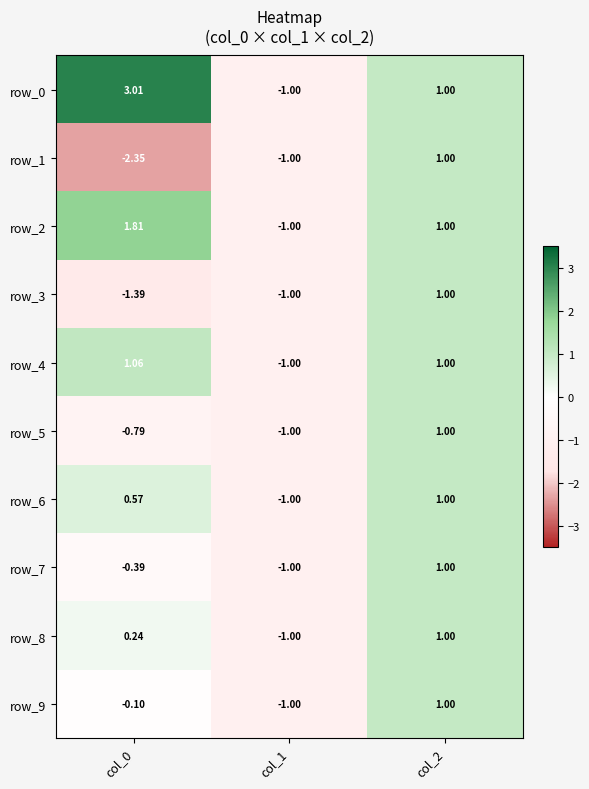

What is the sum of all row_7 values?

-0.4